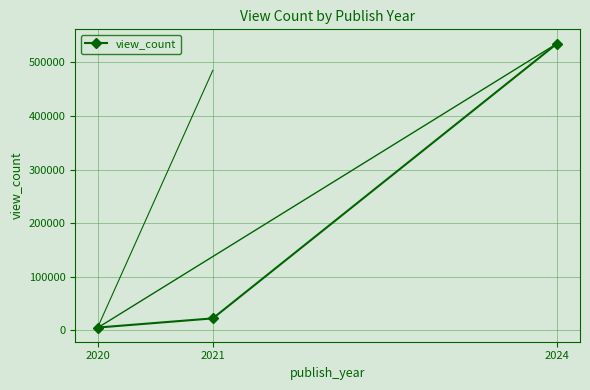

What is the greatest value displayed?

535335